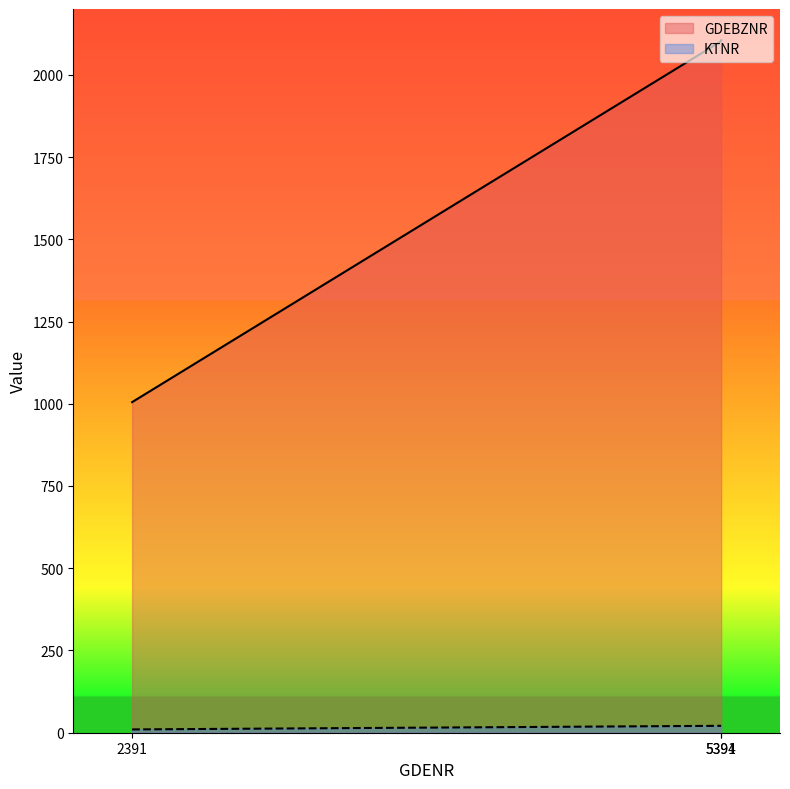

At which label is KTNR closest to 15?

2391